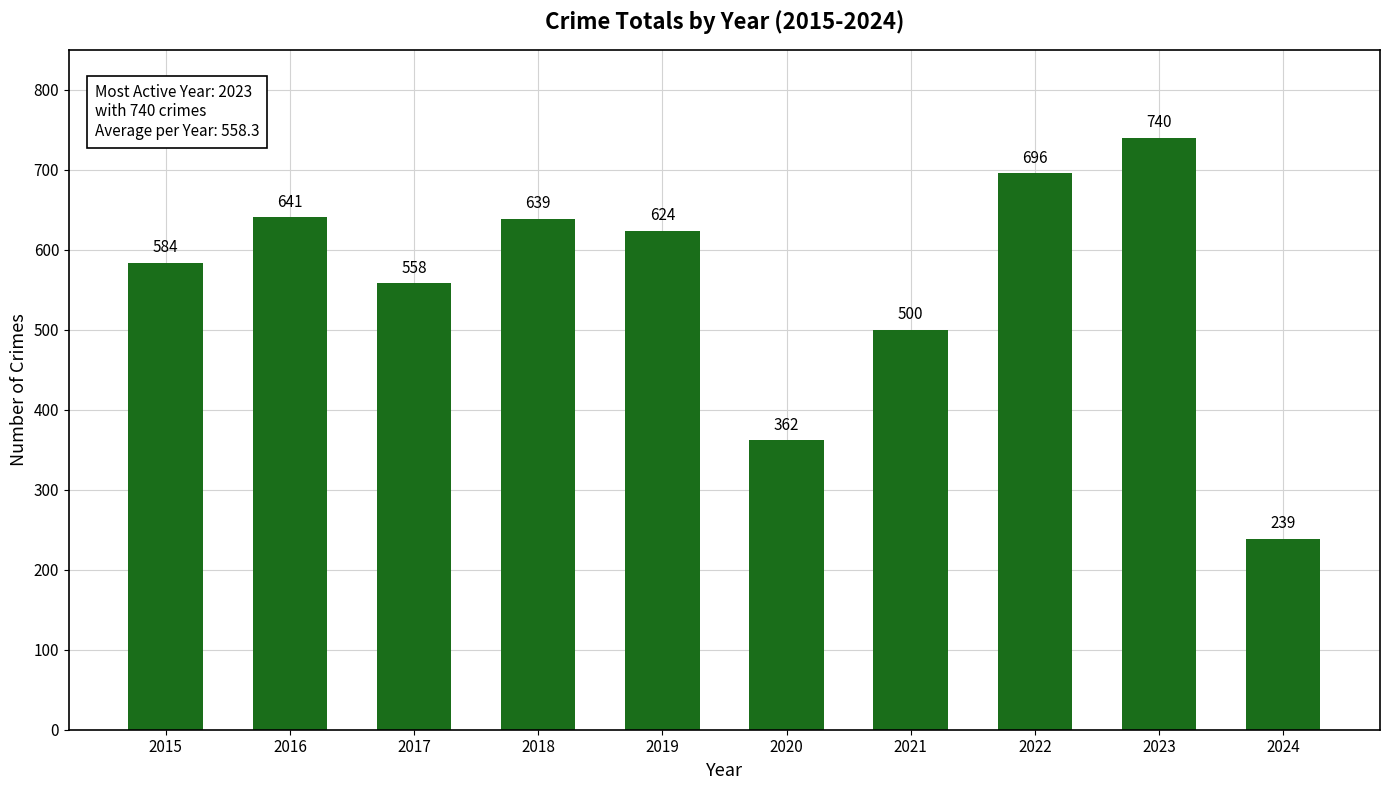

What is the approximate value at 2020, to the nearest 10?

360